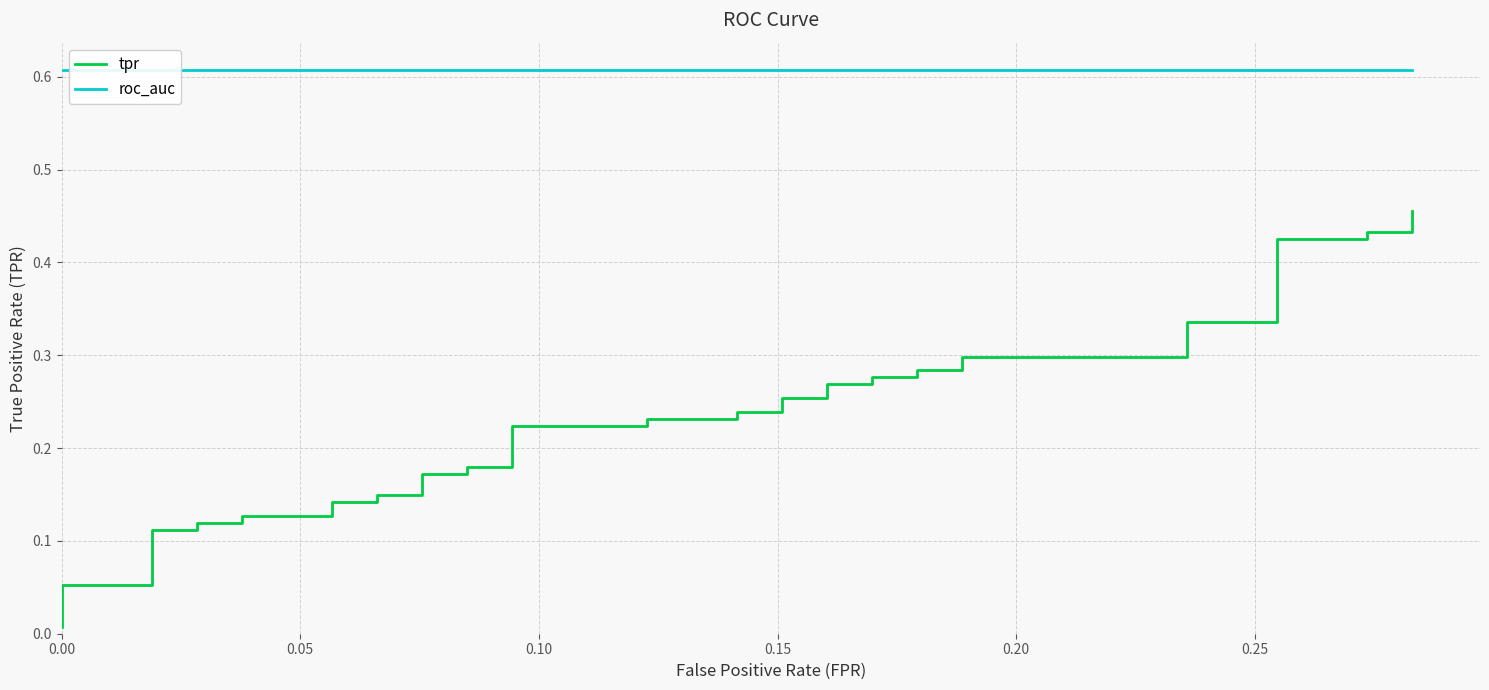

How many categories are shown in the chart?

40